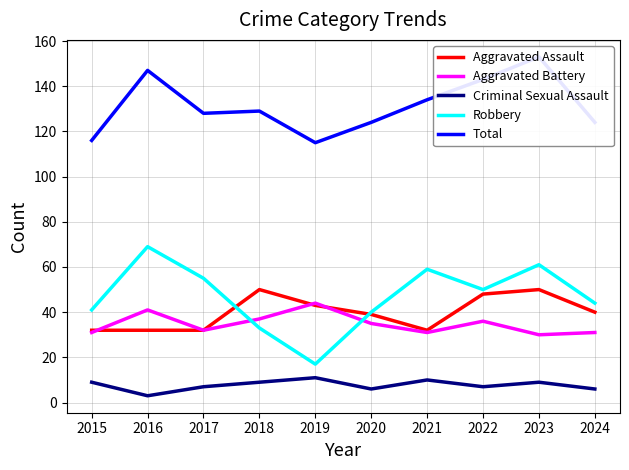

What are all the series names shown in the legend?

Aggravated Assault, Aggravated Battery, Criminal Sexual Assault, Robbery, Total